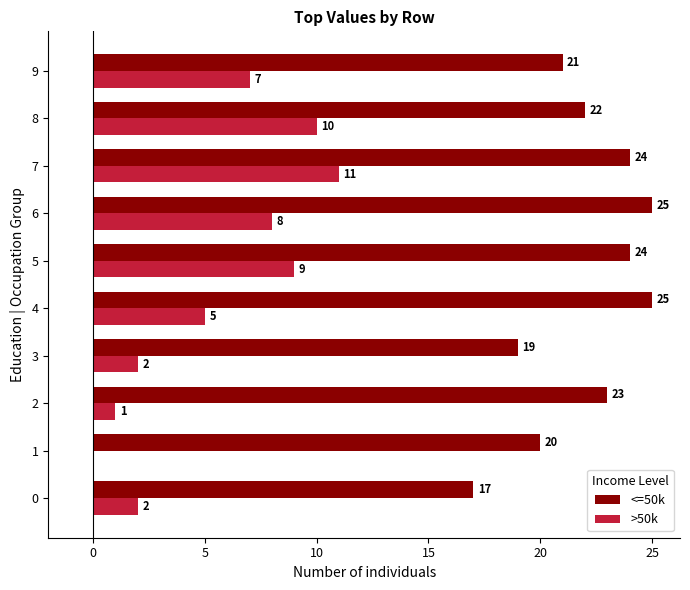

What is the greatest value displayed?

25